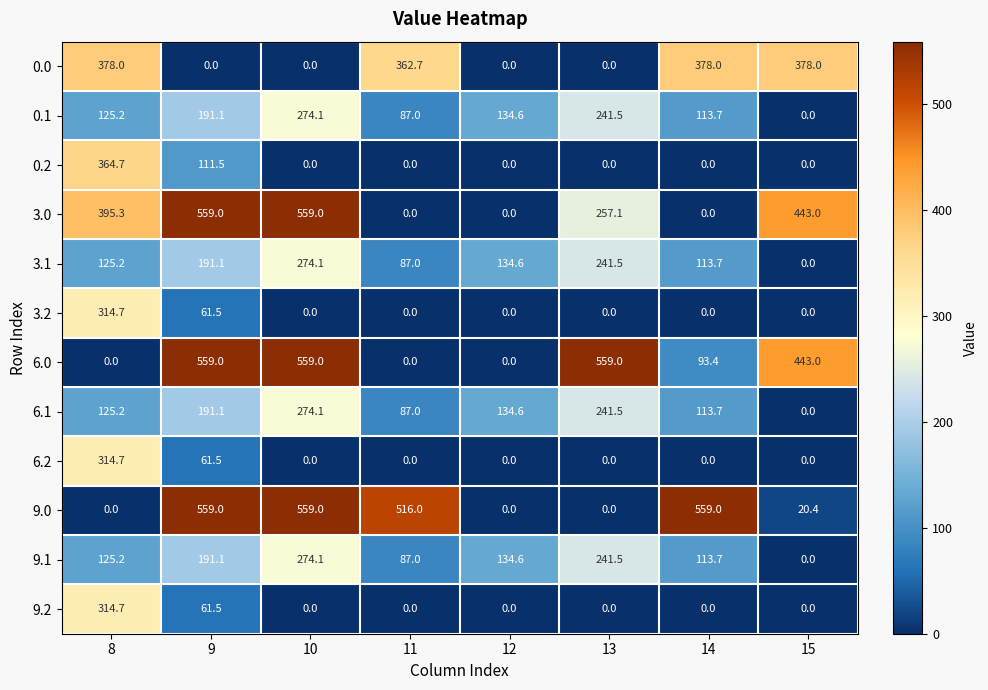

How many series are shown in this chart?

12